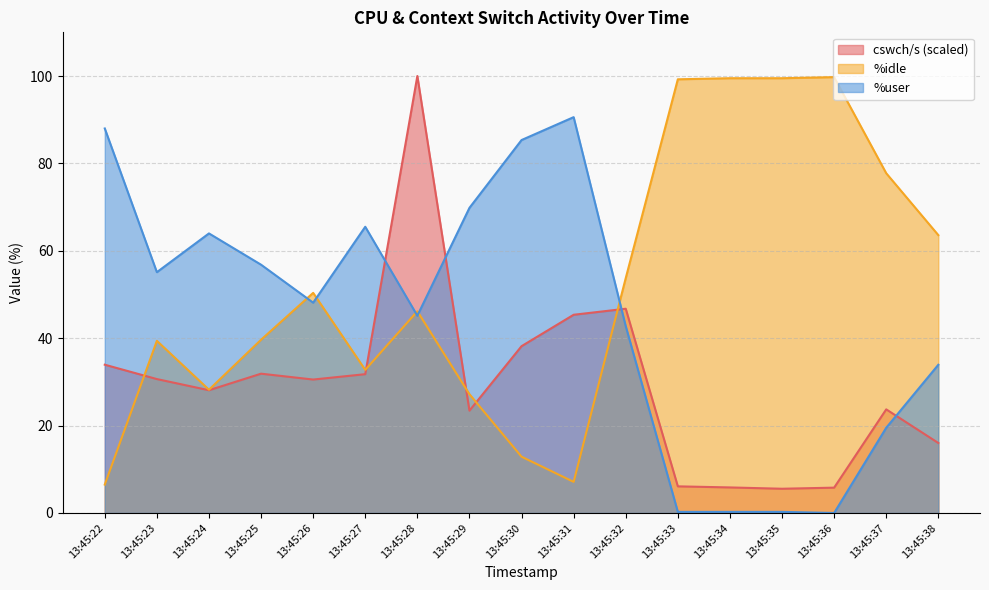

How many intersections are there between %user and %idle?

5